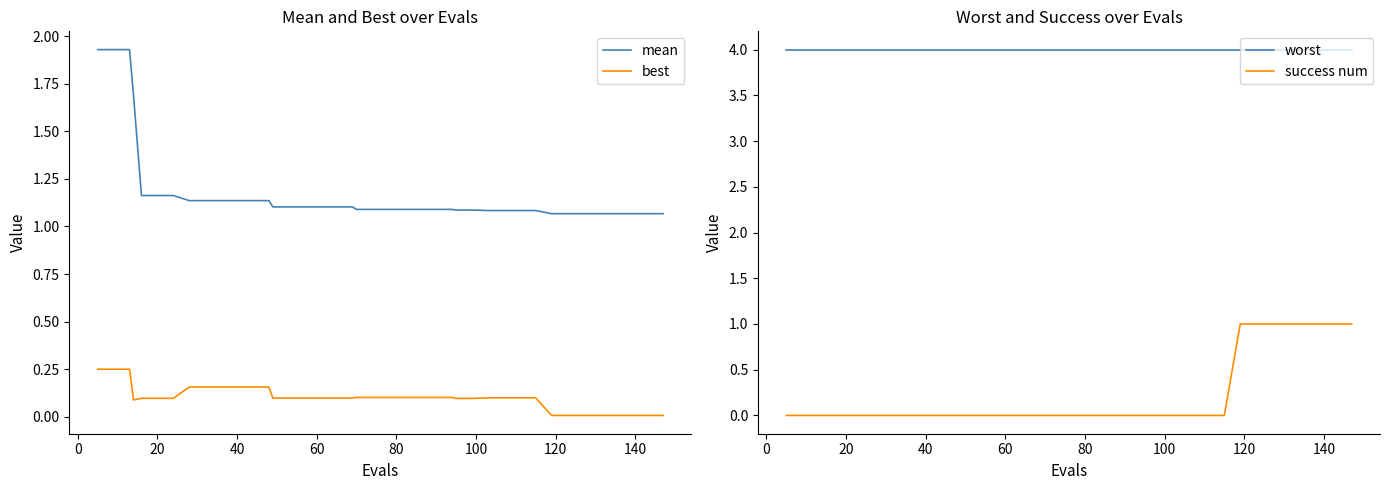

What is the difference between the maximum and minimum values in the mean series?

0.9